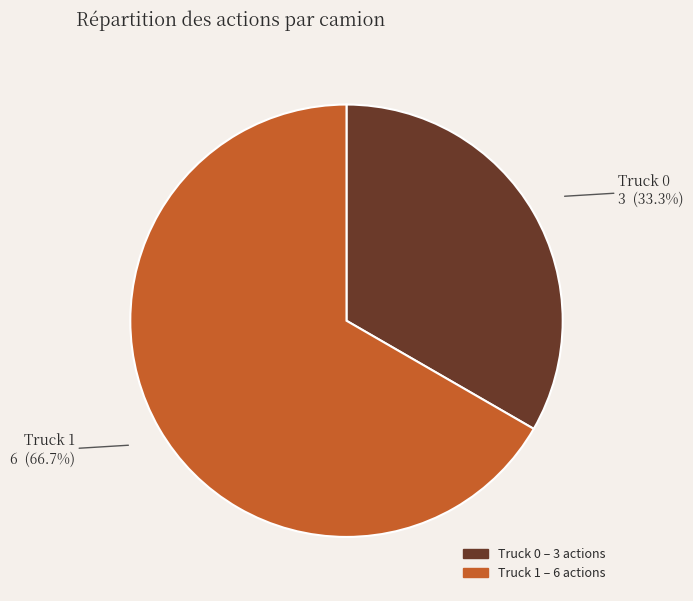

What is the largest slice in the pie chart?

Truck 1